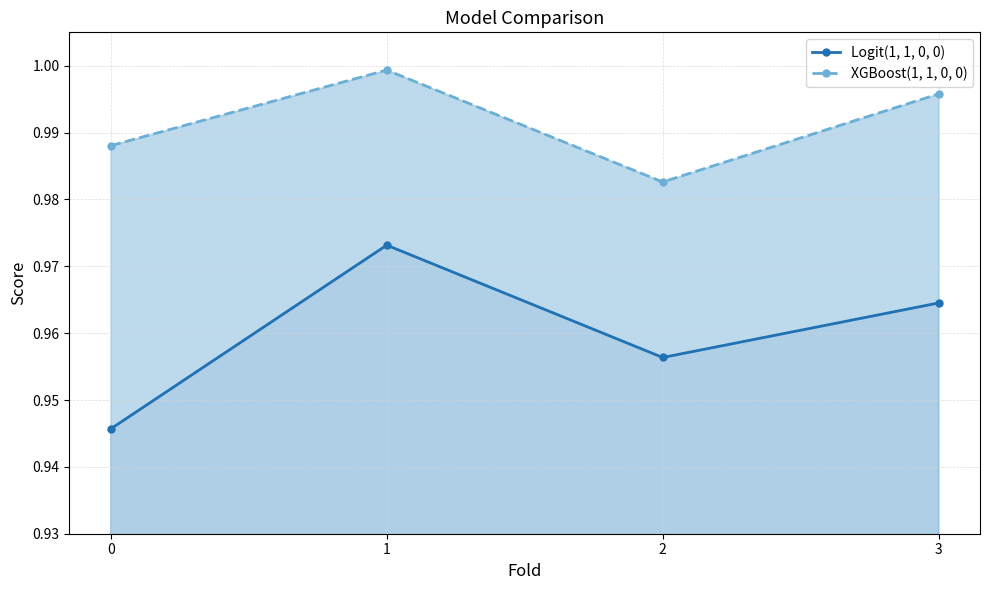

True or false: XGBoost(1, 1, 0, 0) has a value of 1.7 at 1.

False